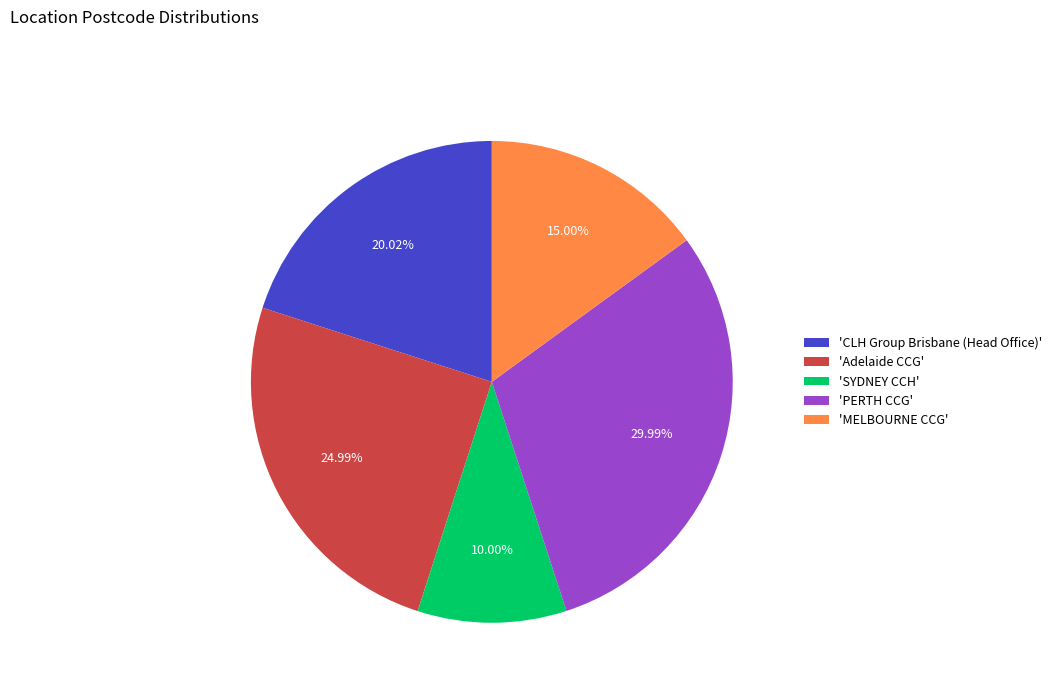

Combined, do 'PERTH CCG' and 'Adelaide CCG' account for over 50%?

Yes